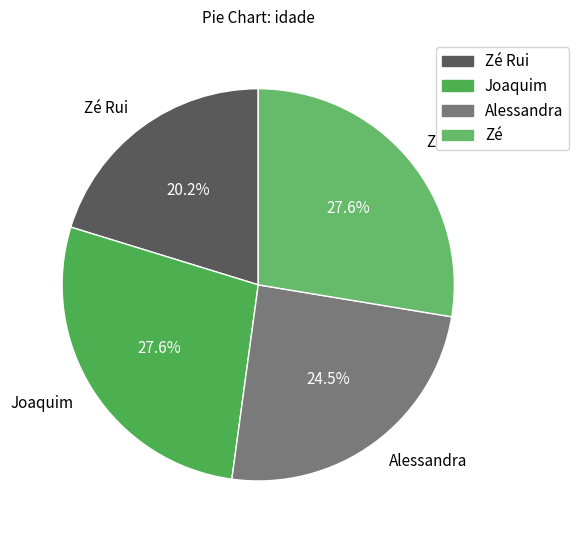

Which has a higher value, Zé or Zé Rui?

Zé